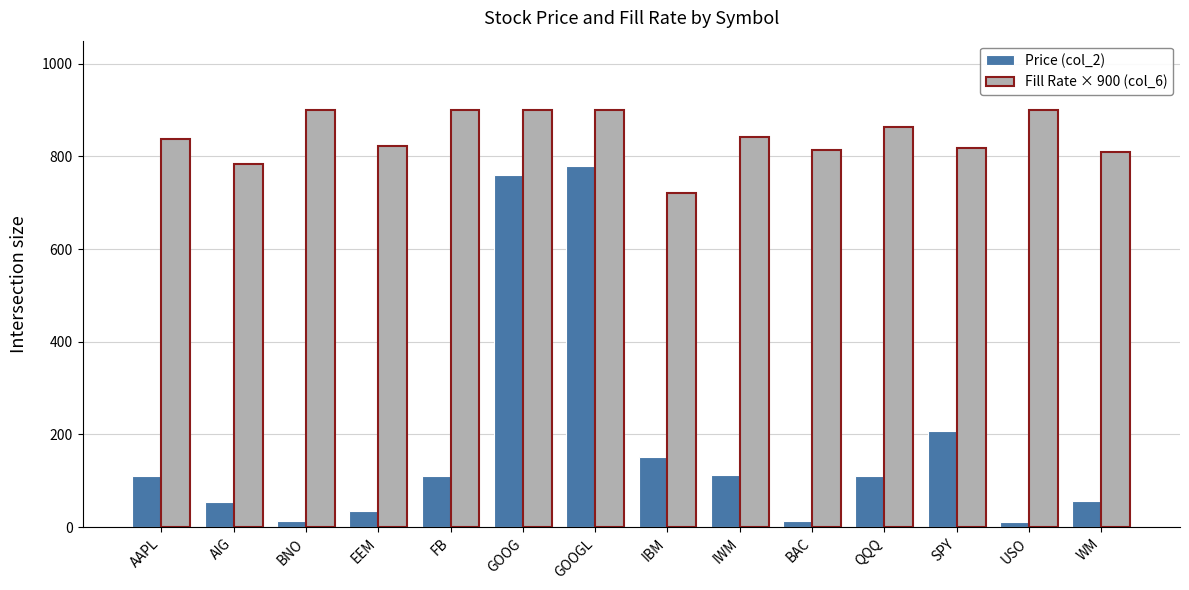

How many categories are shown in the chart?

14